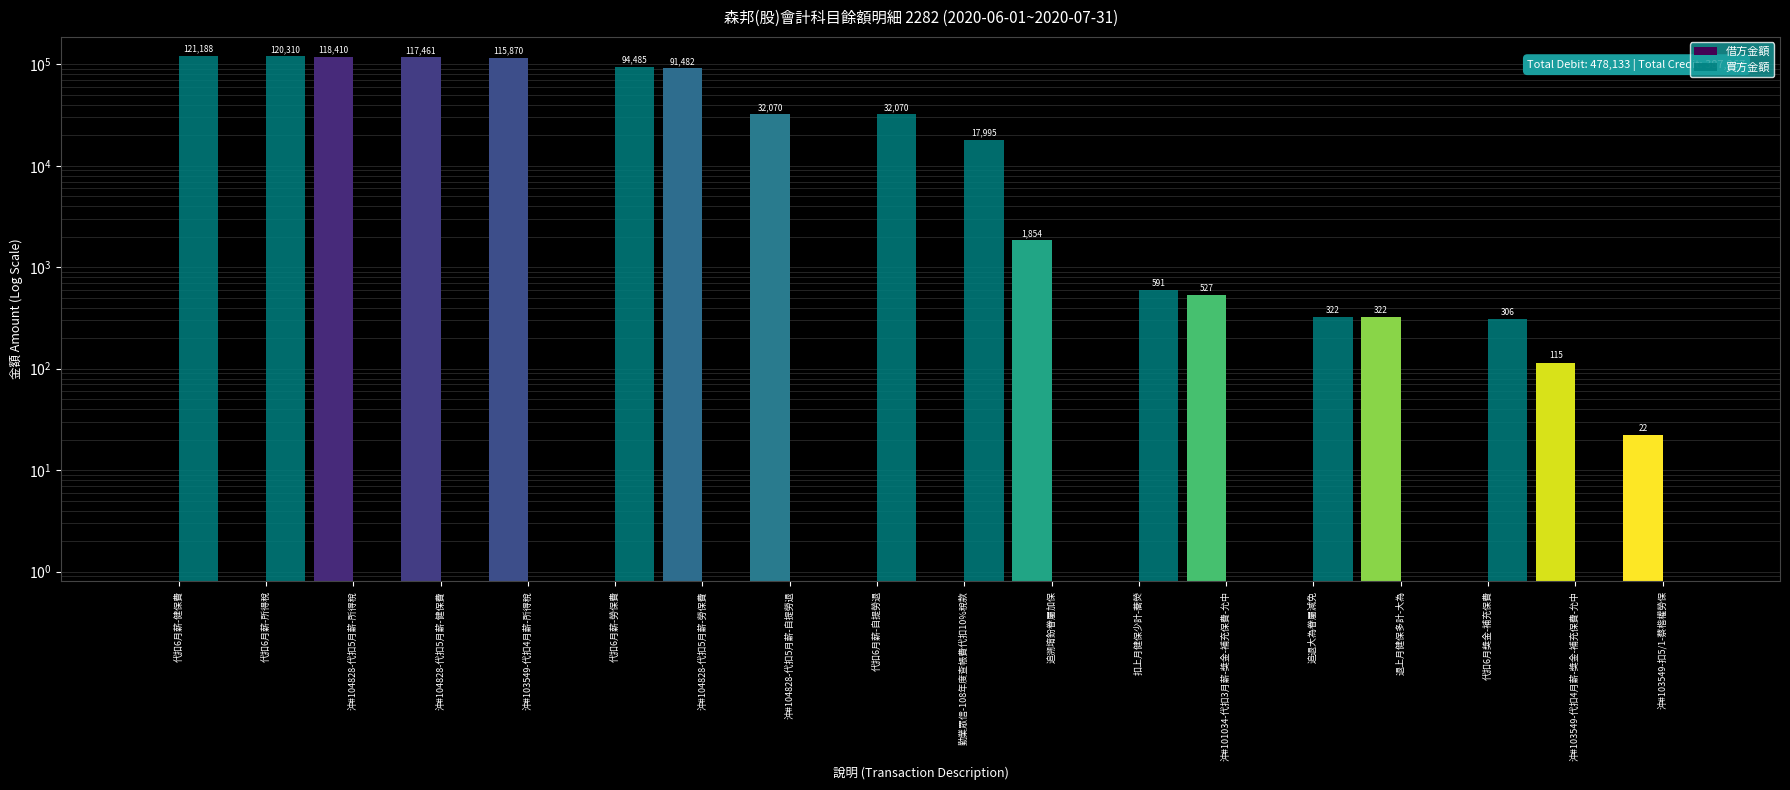

True or false: 借方金額 has a value of 0 at 代扣6月獎金-補充保費.

True